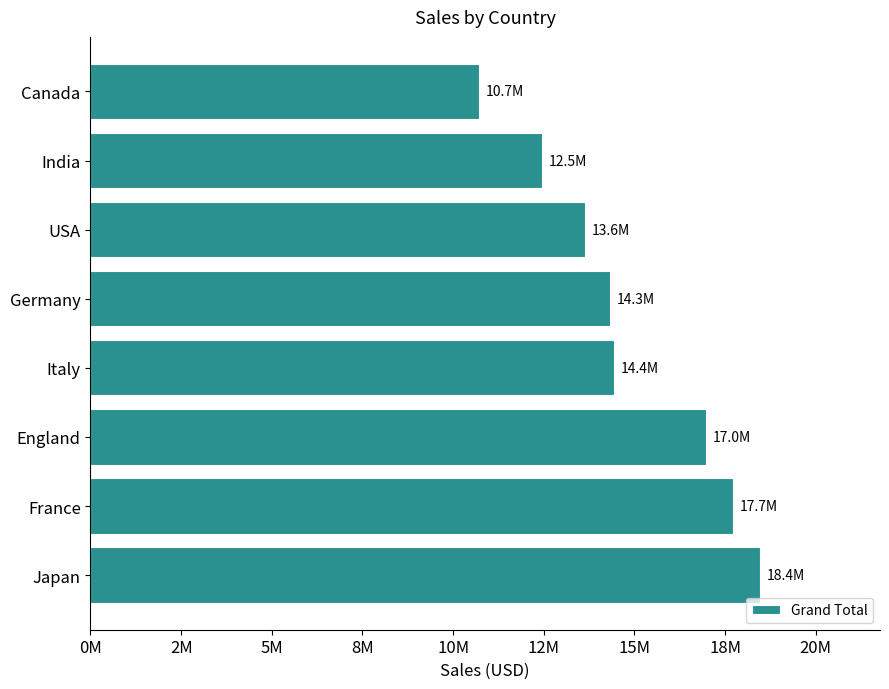

Does the chart contain any negative values?

No